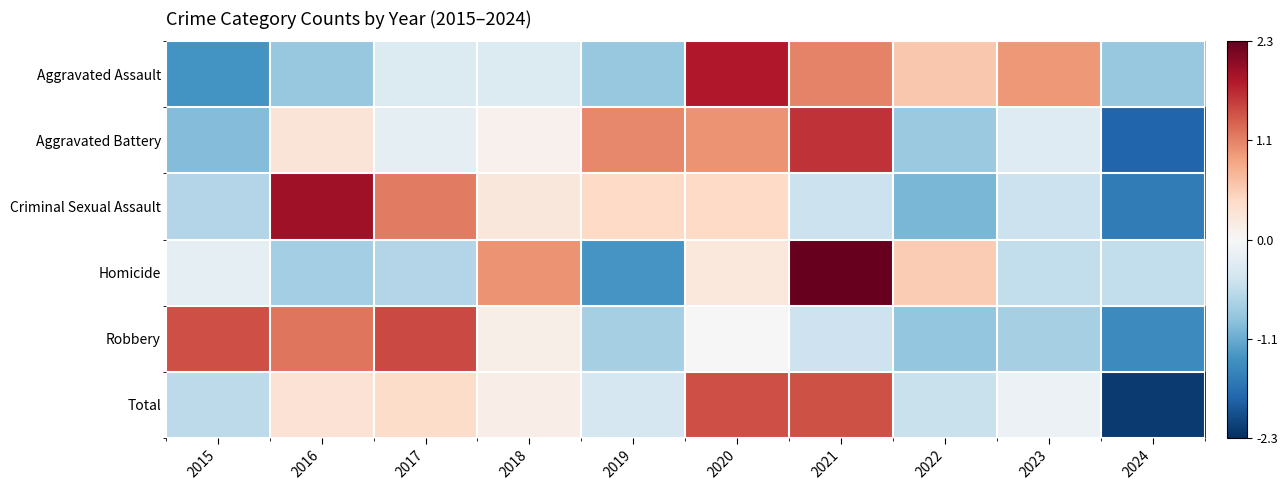

Which category has the highest value across all series?

2021